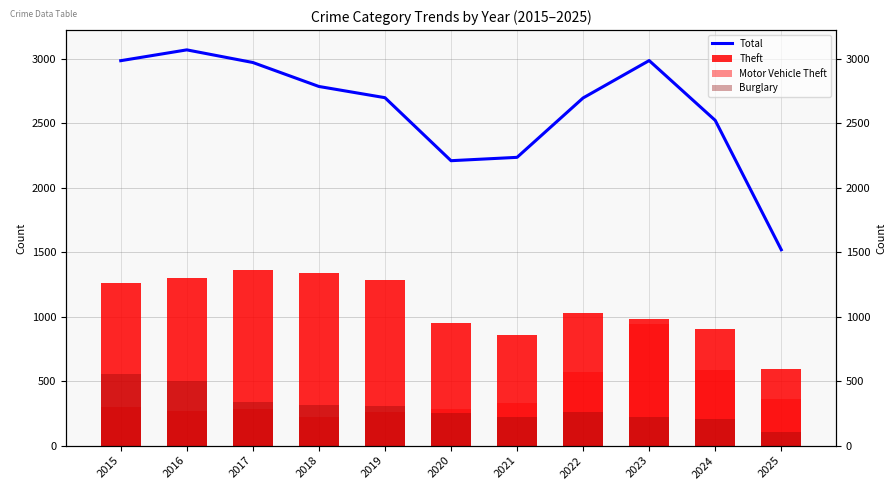

Reading left to right, what are all the values shown in this chart?

Total: 2015=2987	2016=3071	2017=2973	2018=2787	2019=2700	2020=2211	2021=2237	2022=2698	2023=2988	2024=2524	2025=1520
Theft: 2015=1263	2016=1297	2017=1359	2018=1337	2019=1288	2020=954	2021=856	2022=1032	2023=980	2024=903	2025=596
Motor Vehicle Theft: 2015=299	2016=272	2017=285	2018=225	2019=262	2020=287	2021=332	2022=569	2023=943	2024=588	2025=363
Burglary: 2015=552	2016=505	2017=339	2018=319	2019=308	2020=250	2021=220	2022=263	2023=225	2024=205	2025=104